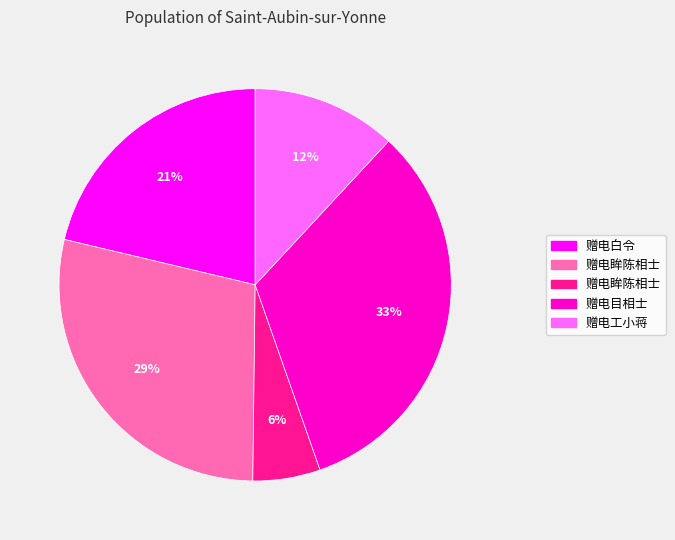

To the nearest percent, what is the average slice percentage?

20%